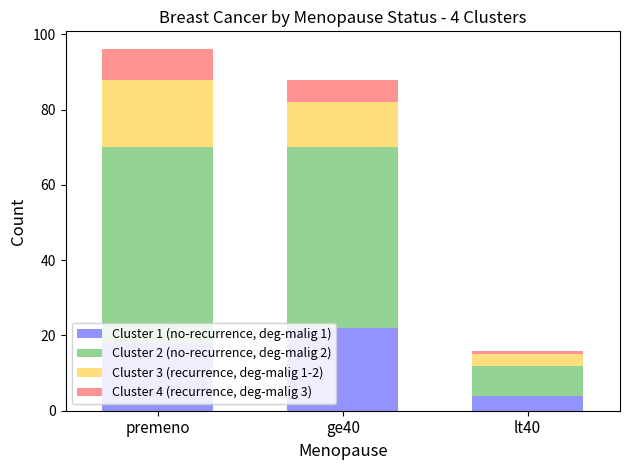

Which category has the highest value in the Cluster 1 (no-recurrence, deg-malig 1) series?

ge40